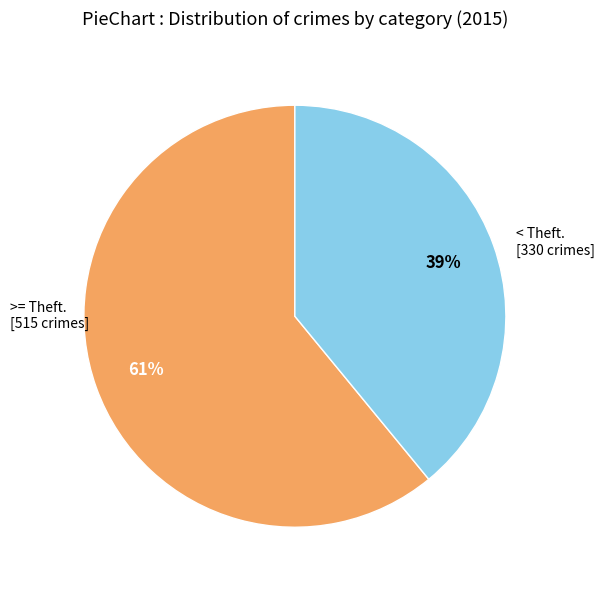

How many slices are in this pie chart?

2